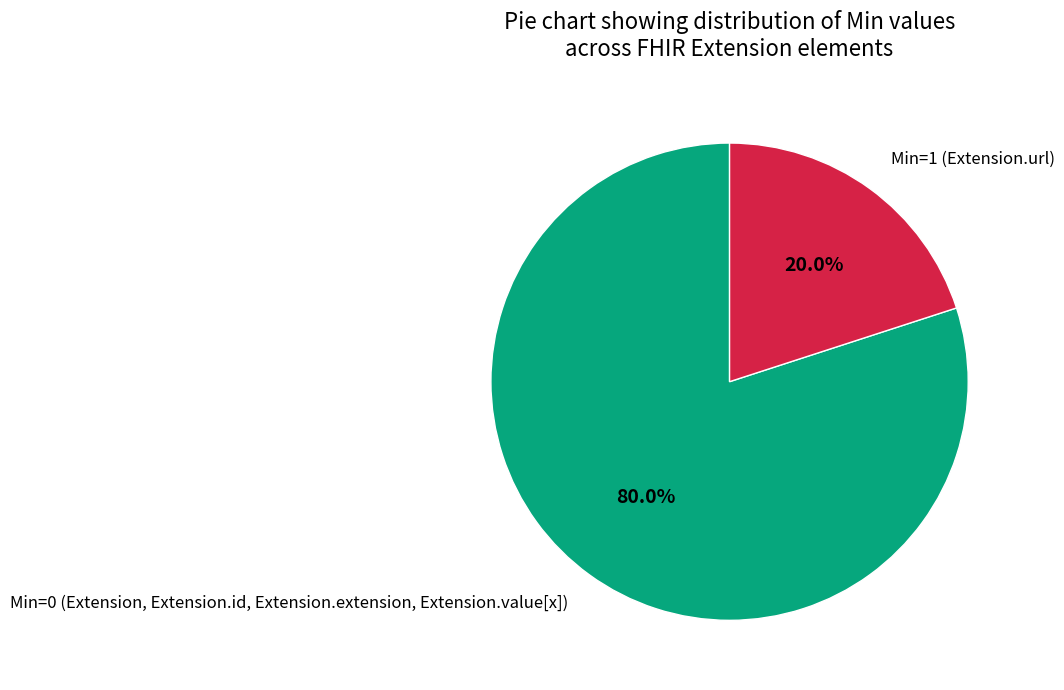

Does Min=1 (Extension.url) represent more than half of the total?

No